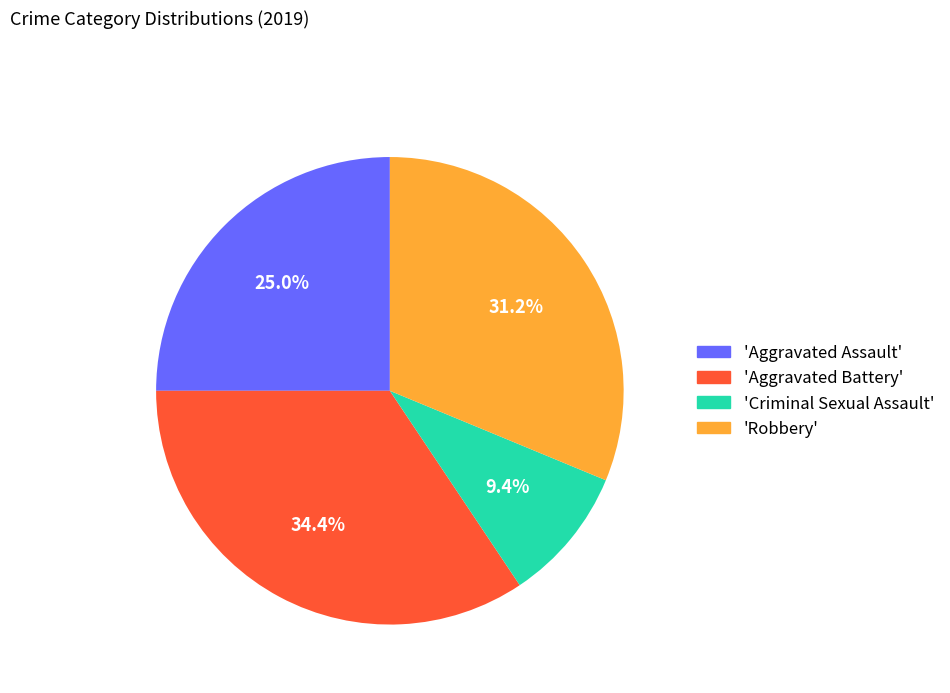

Is there a majority slice in this chart?

No